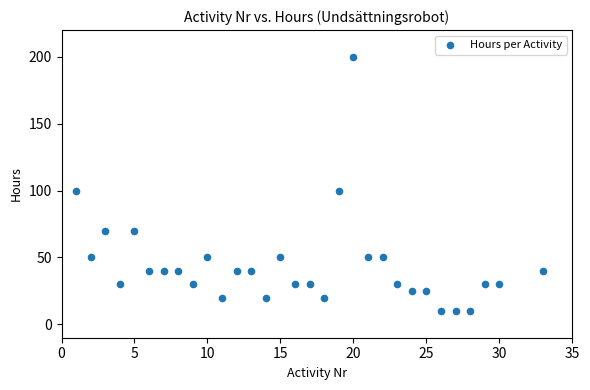

What is the range of X values (max minus min)?

32